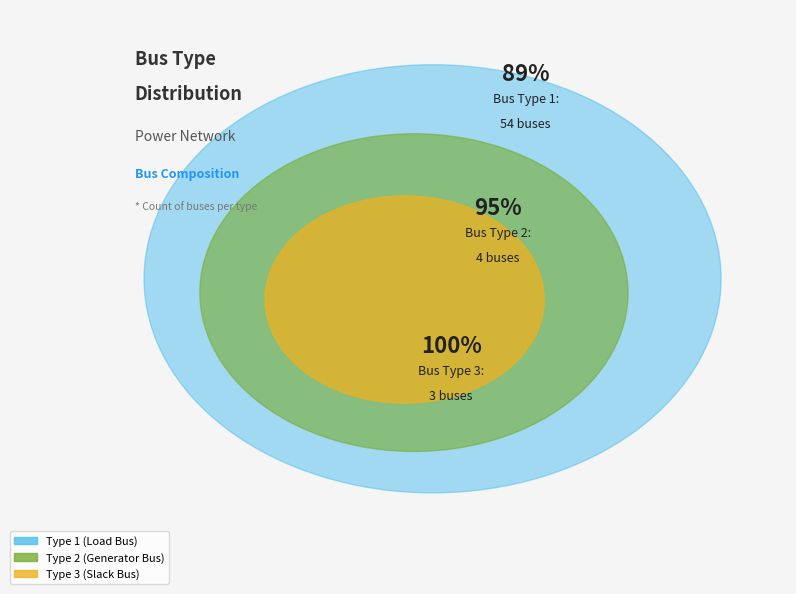

Is there any slice that represents more than half of the pie?

Yes